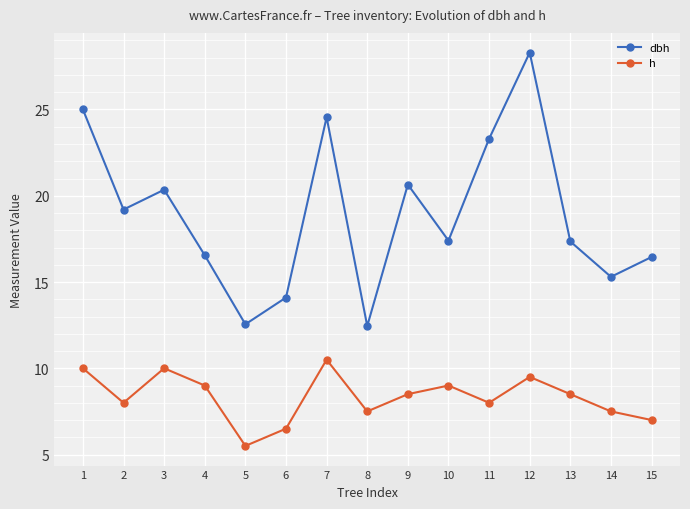

The h series shows 10.0 at 3. True or false?

True